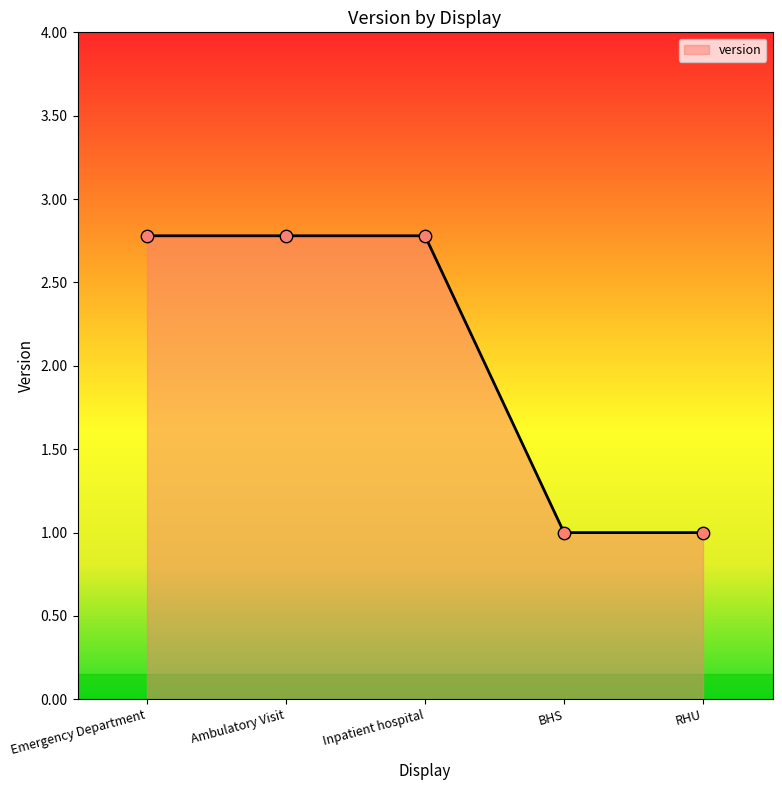

What is the ratio of the value at Ambulatory Visit to the value at RHU?

2.8